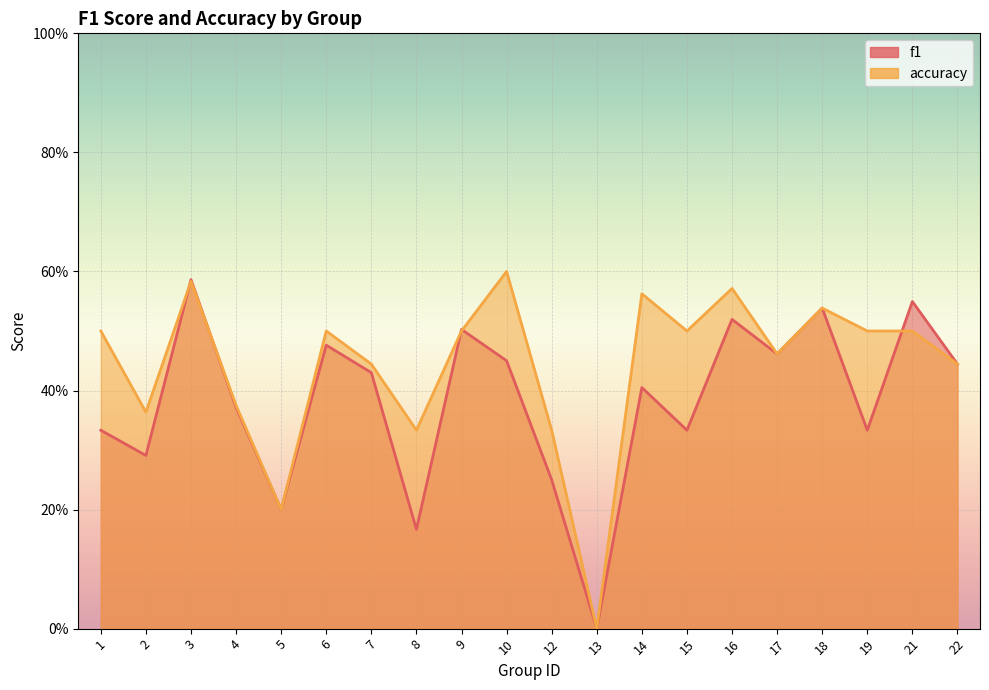

What is the difference between the maximum and second lowest values in the accuracy series?

0.4